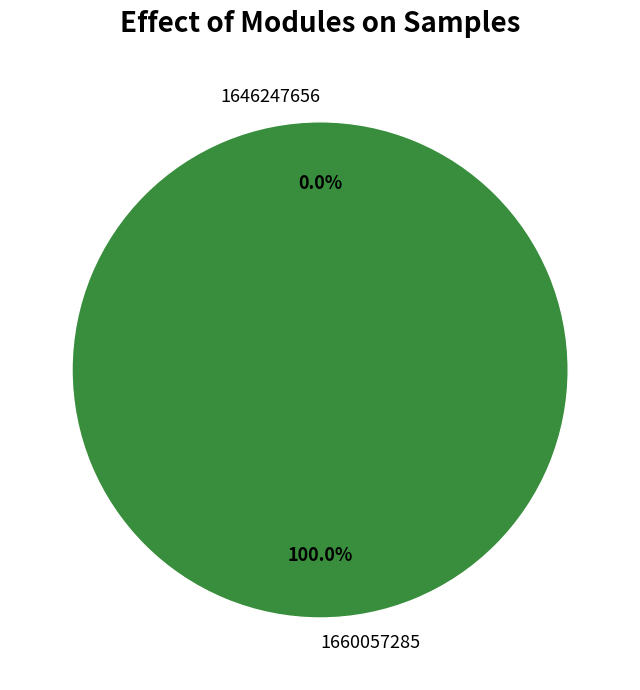

To the nearest percent, what is the average slice percentage?

50%